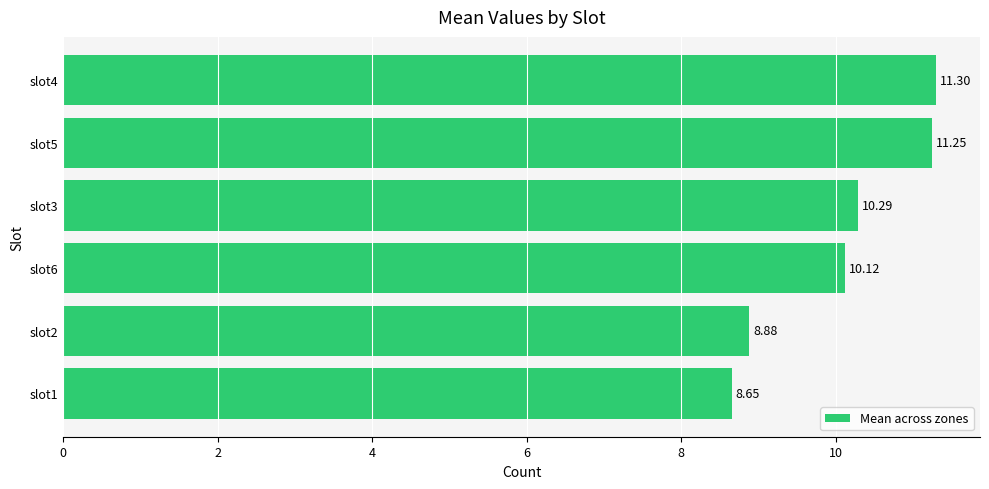

What is the sum of all values?

60.5